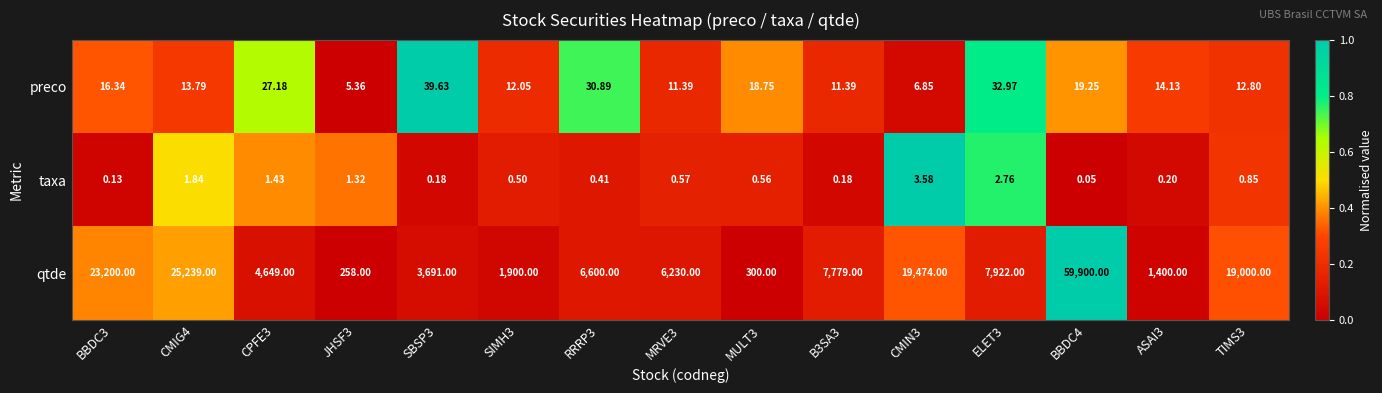

At CMIG4, list the series in order from largest to smallest.

qtde, preco, taxa